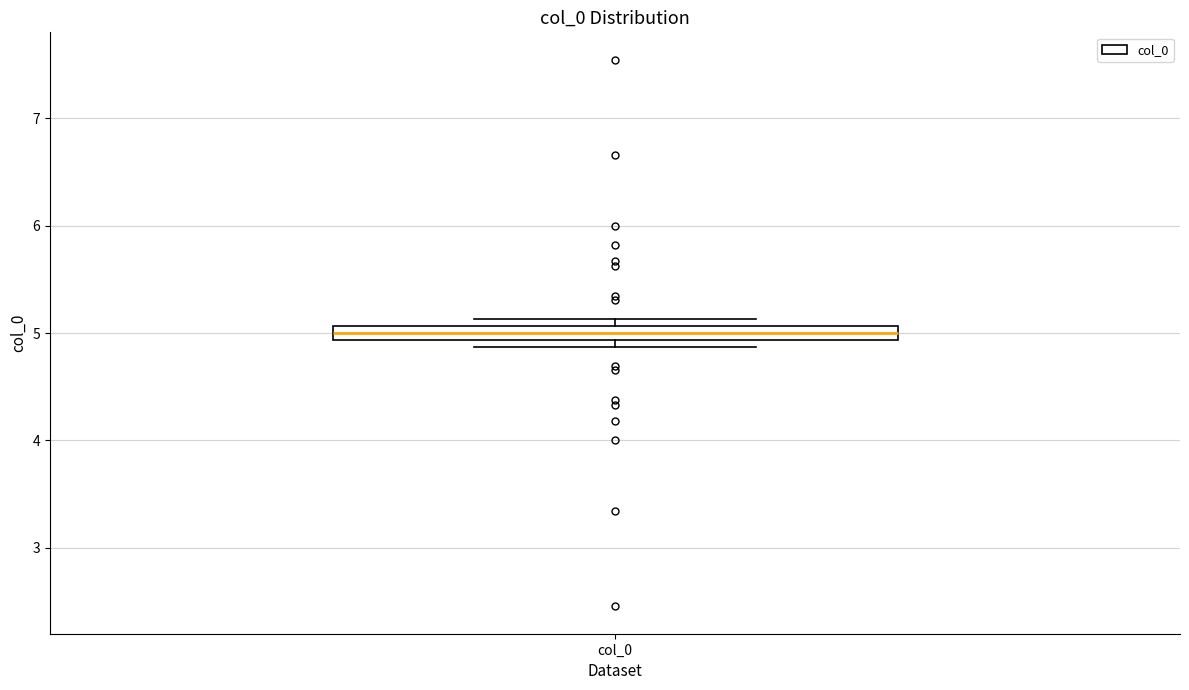

Where is the upper edge of the box for col_0 on the y-axis? The values are not printed on the chart, so give them approximately, as read against the axis.

5.1